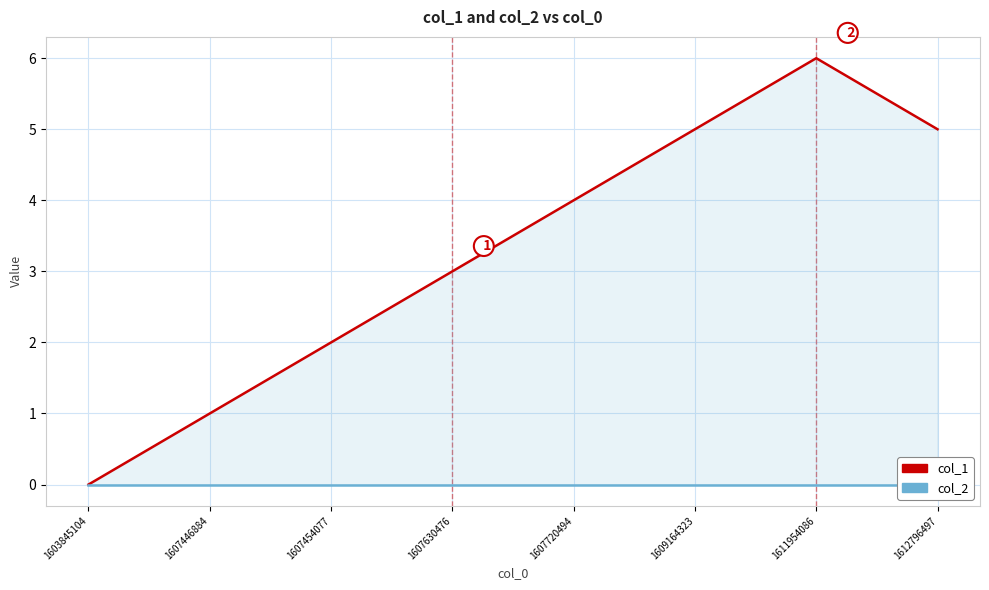

Rank the series by their maximum value, from highest to lowest.

col_1, col_2